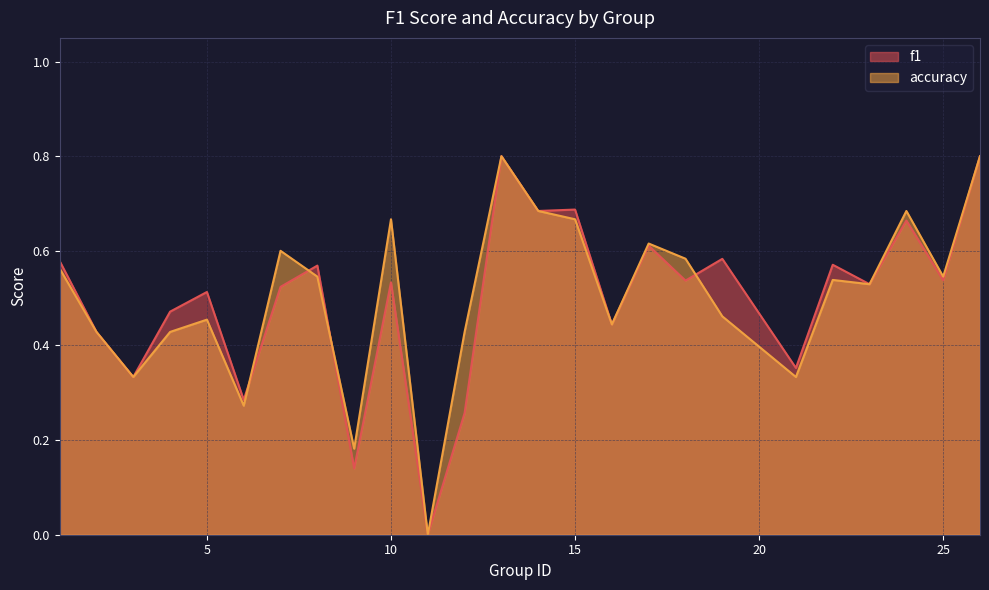

Between 4 and 23, which series saw the biggest shift?

accuracy